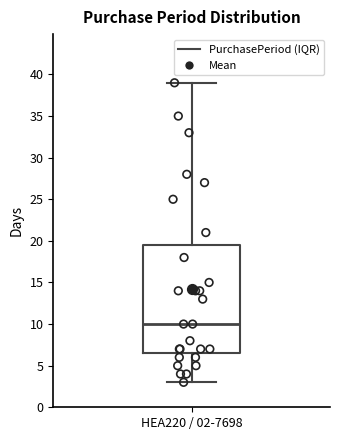

Transcribe this box plot: give where the median line is, the range the box spans, and where the two whiskers end, as read against the y-axis. The values are not printed on the chart, so give them approximately, as read against the axis.

median 10.0, box 6.5 to 19.5, whiskers 3.0 to 39.0